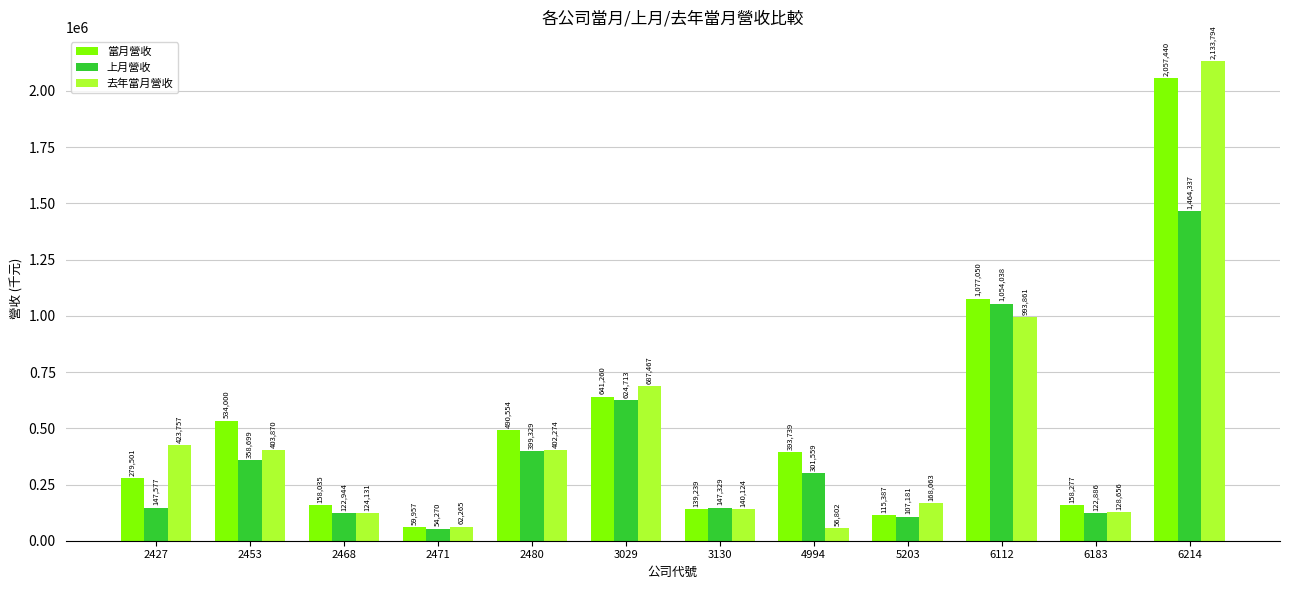

What is the value of the 上月營收 bar at the 9th from the left?

107181